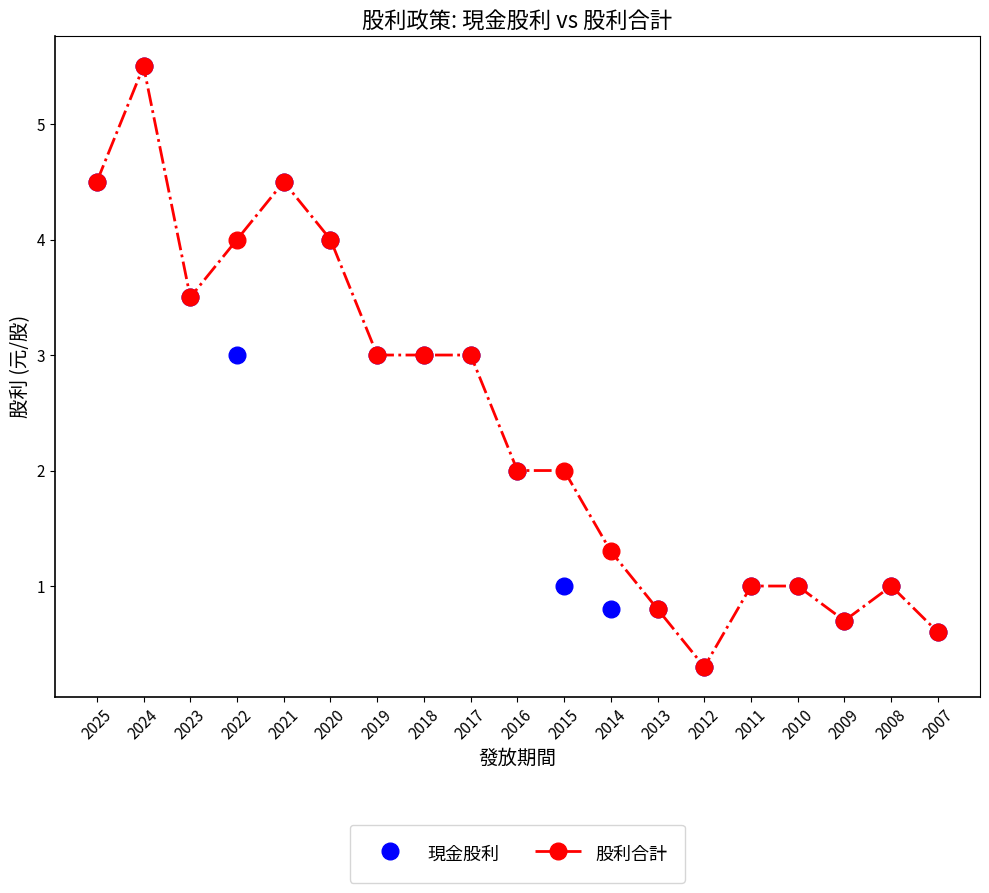

The value of 股利合計 at 2008 is 1.0. True or false?

True